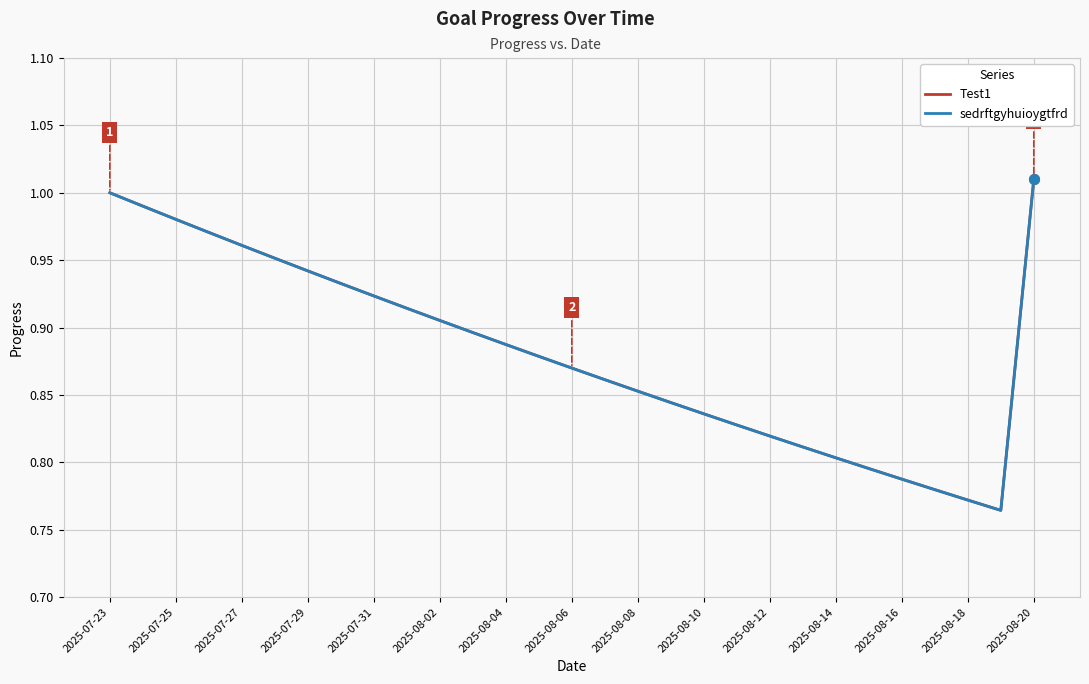

Is this an area chart (filled region under the line)?

No